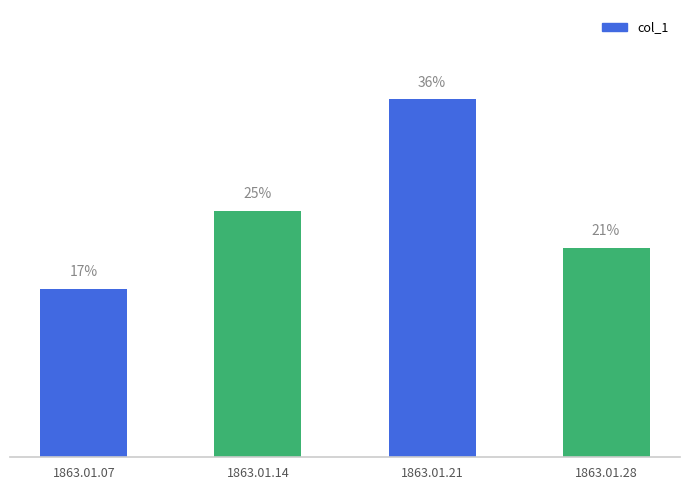

Is it true that the value at 1863.01.07 is 0.0?

False